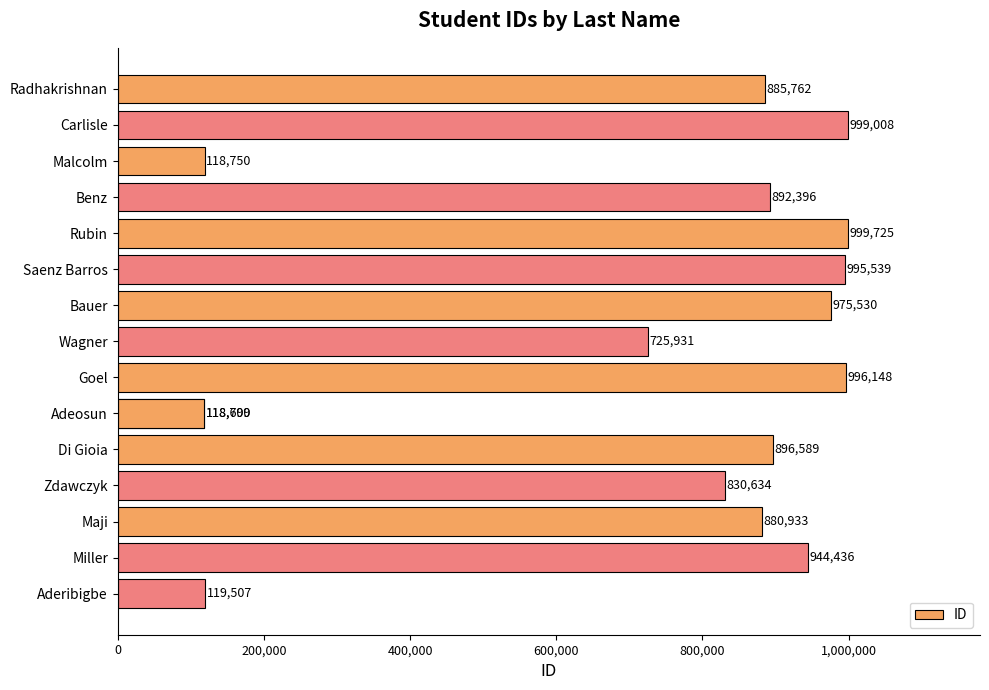

What value does the data have at Wagner?

725931